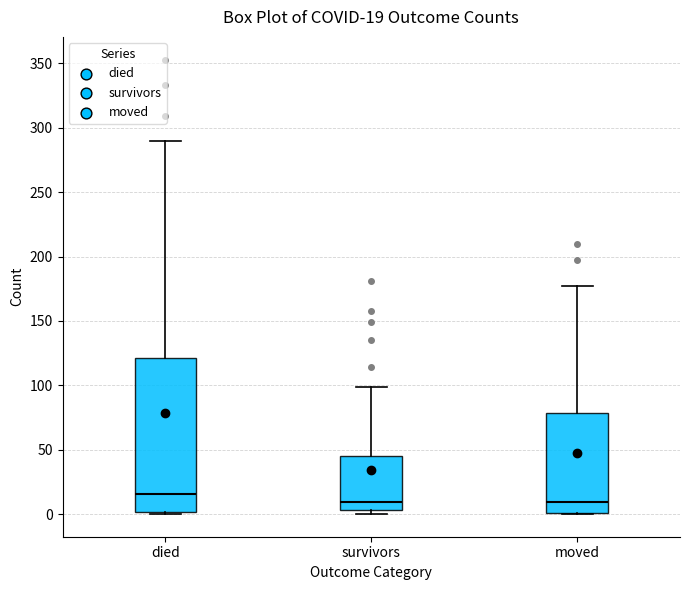

Which box is the tallest, from its lower edge to its upper edge?

died